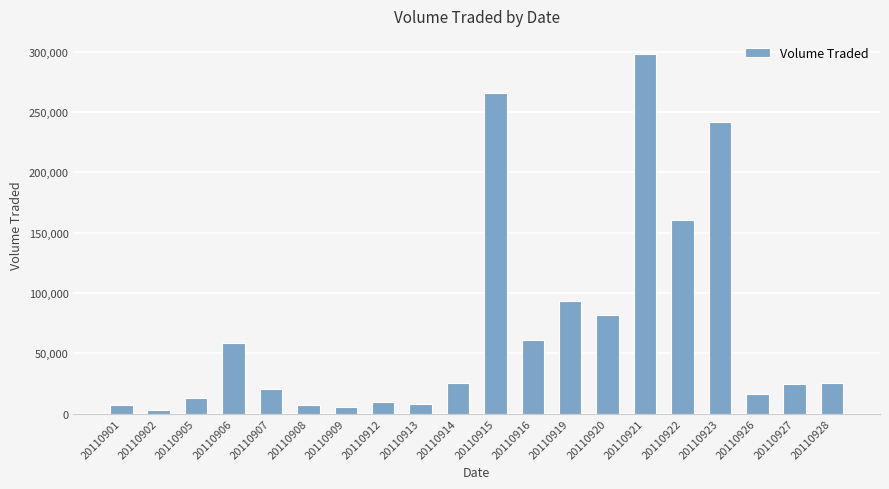

What is the average value?

71205